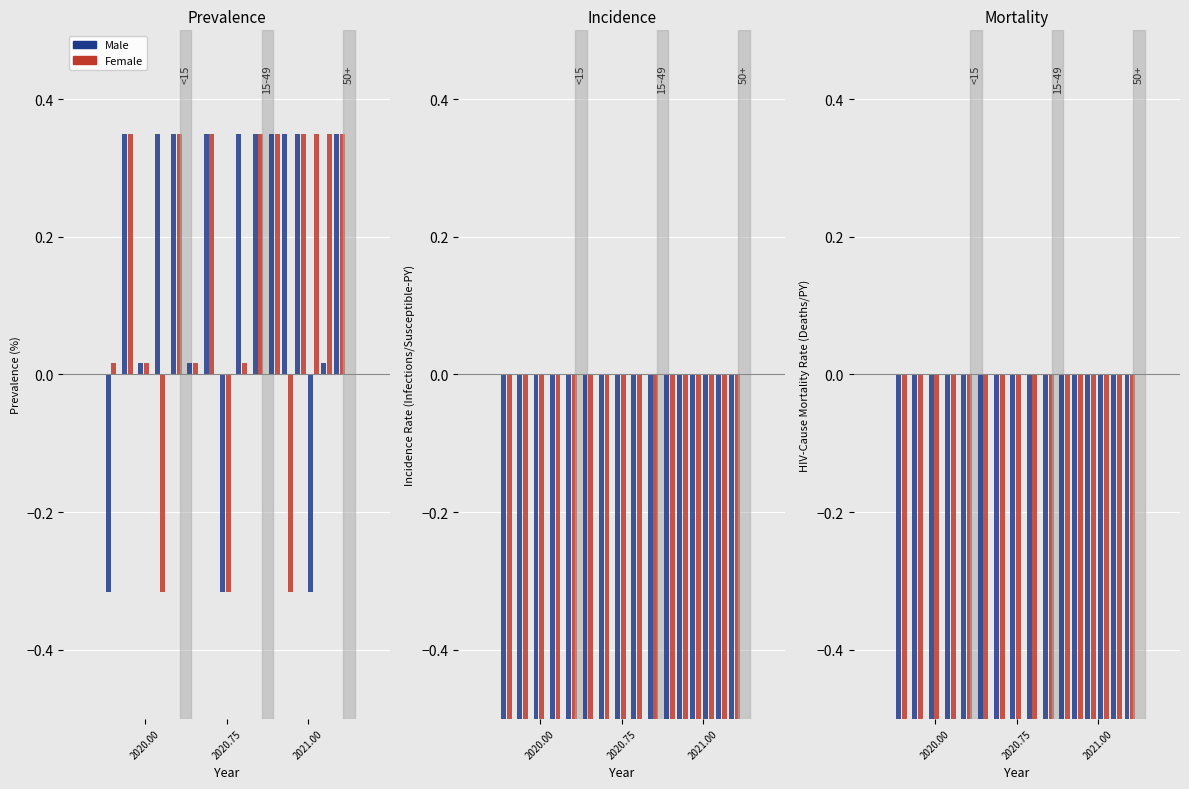

What position from the left is 2020.75?

2